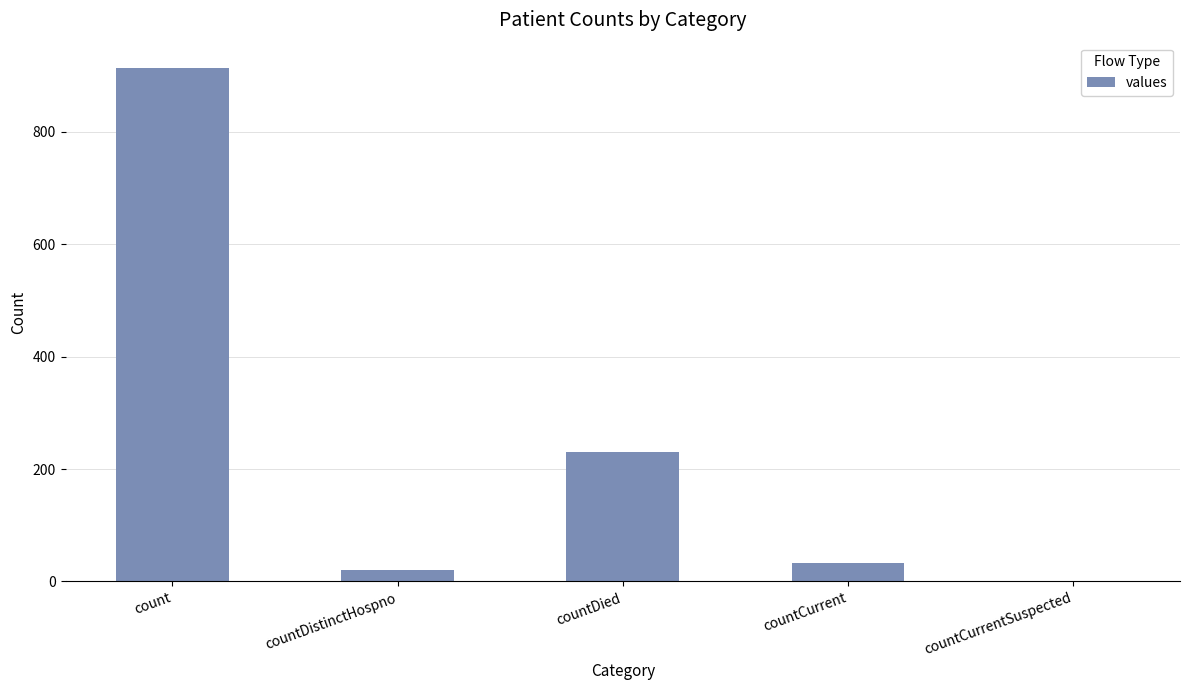

What is the sum of the values at countDistinctHospno and countDied?

251